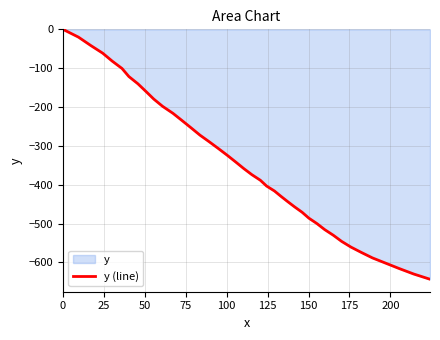

What is the difference between the maximum and minimum values?

643.4